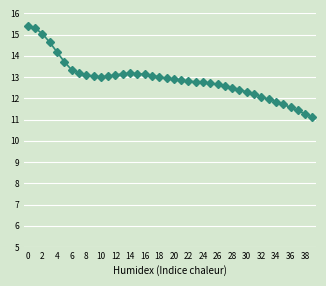

What is the smallest value displayed?

11.1